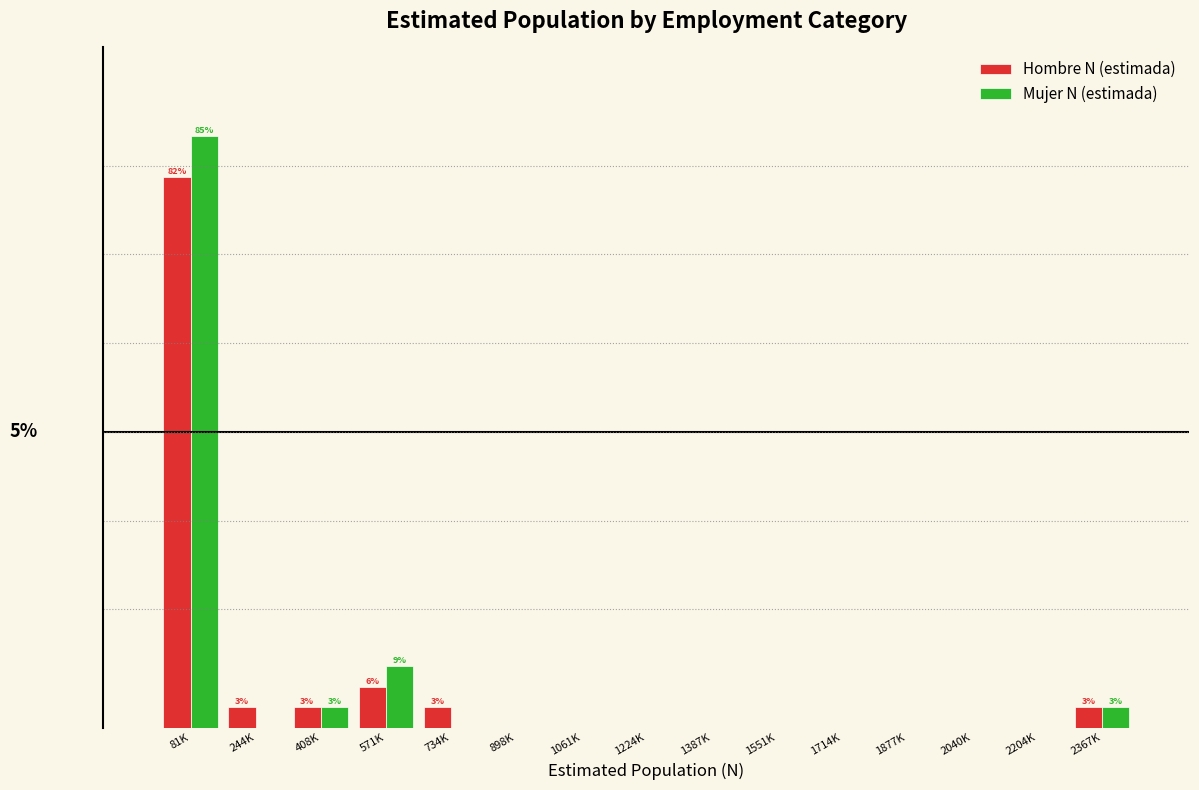

What are all the series names shown in the legend?

Hombre N (estimada), Mujer N (estimada)